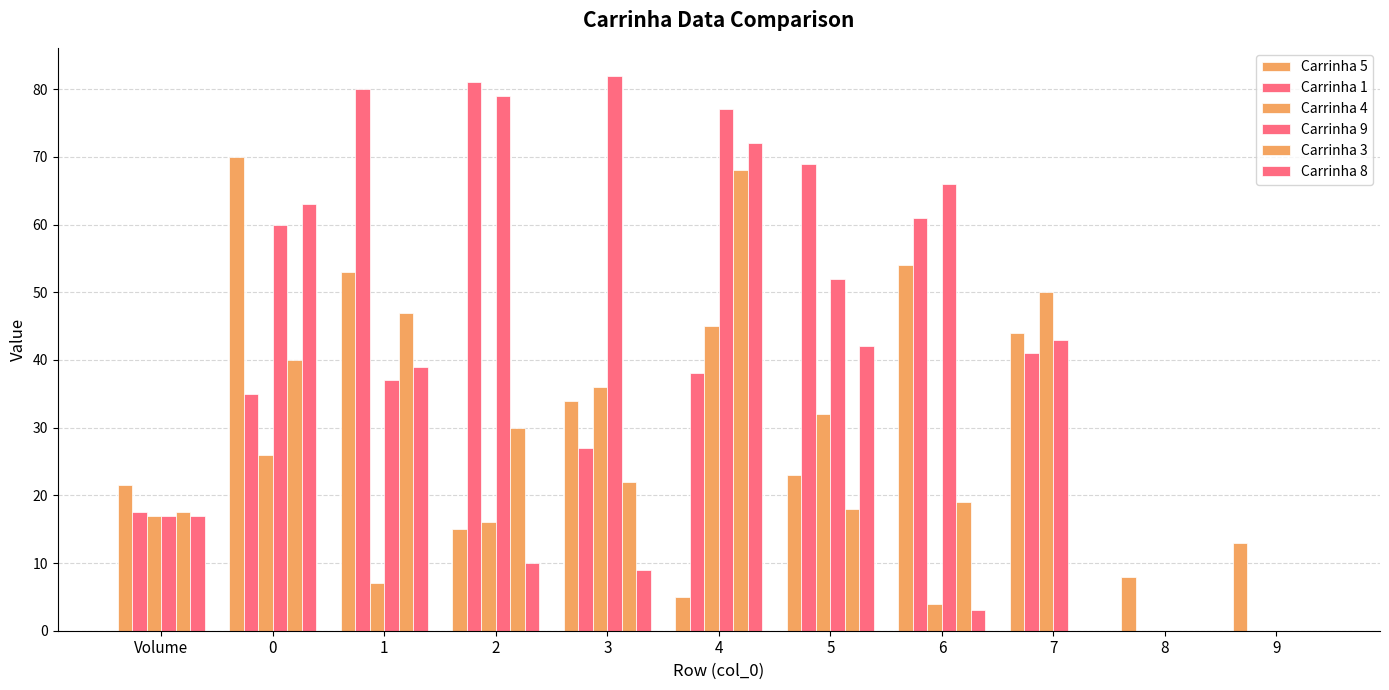

Does the chart contain stacked bars?

No